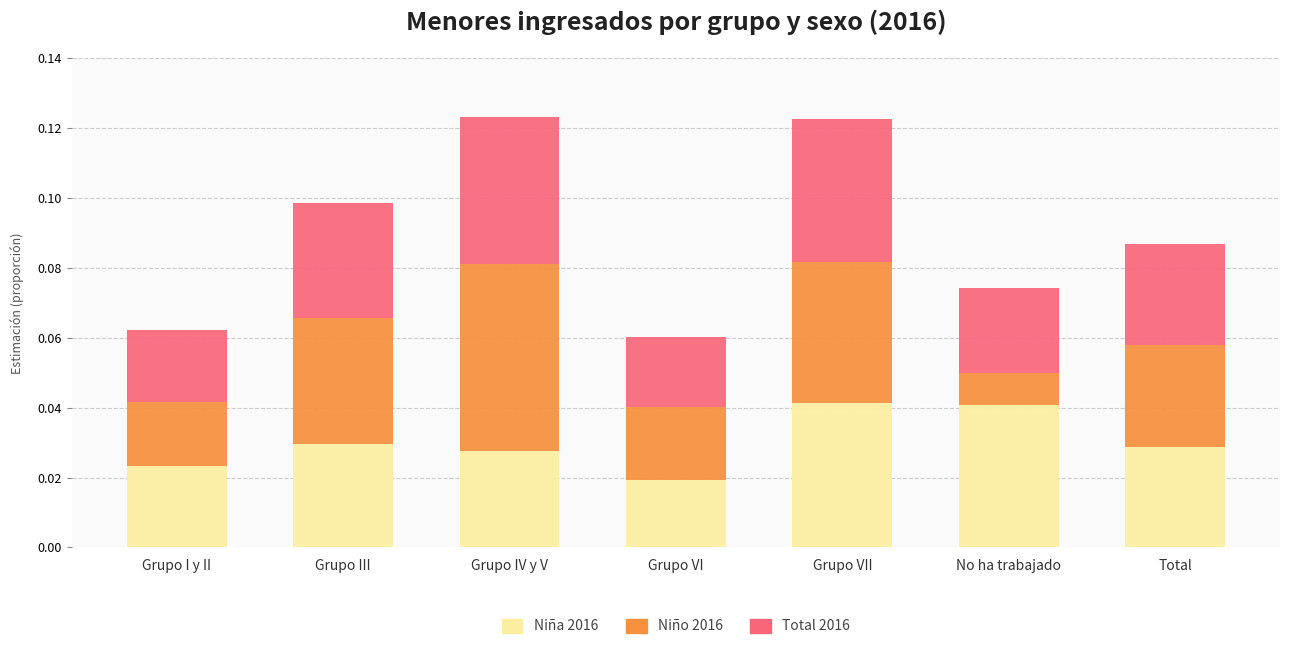

Is it true that Niña 2016 equals 0.1 at Grupo III?

False